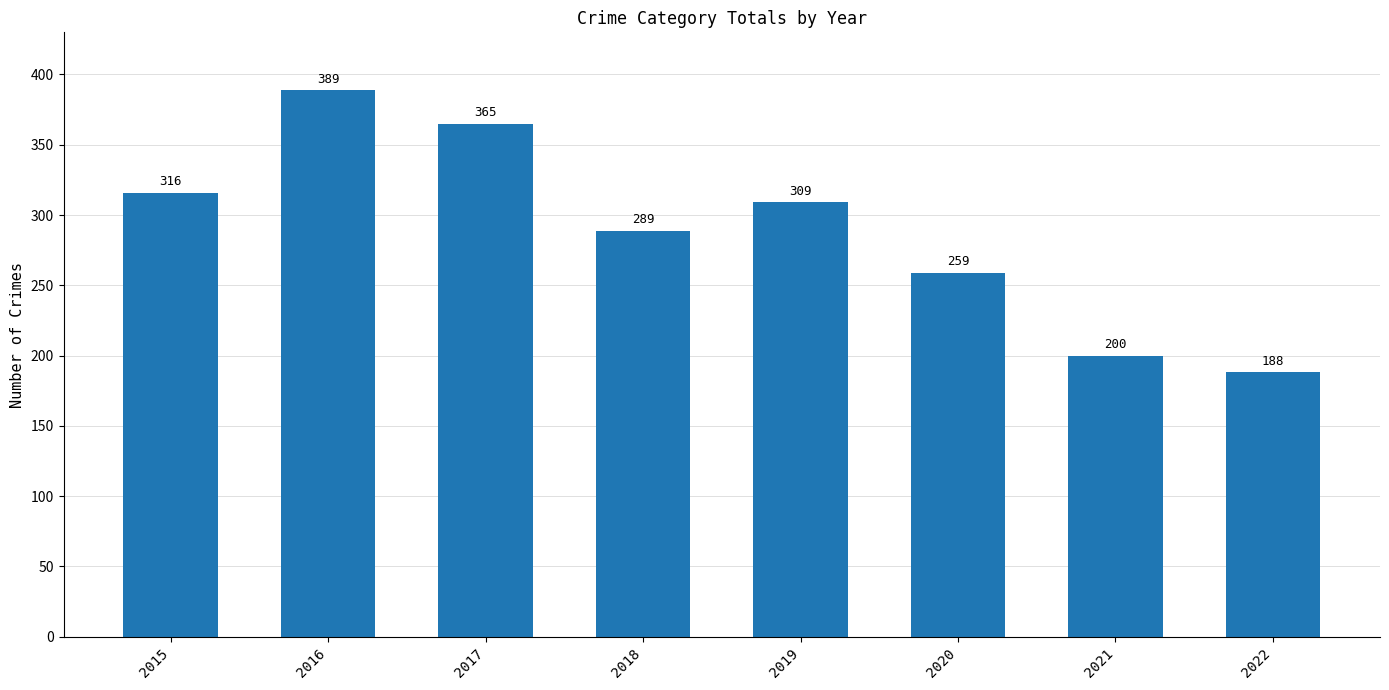

How many bars are there in total?

8